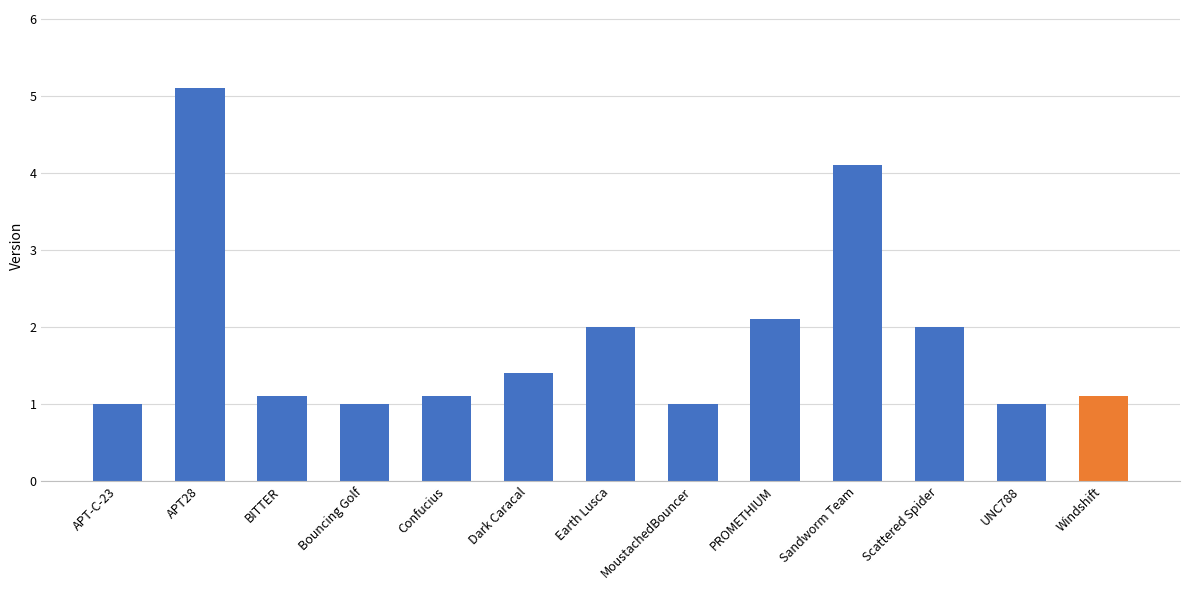

Count the number of categories in the chart.

13